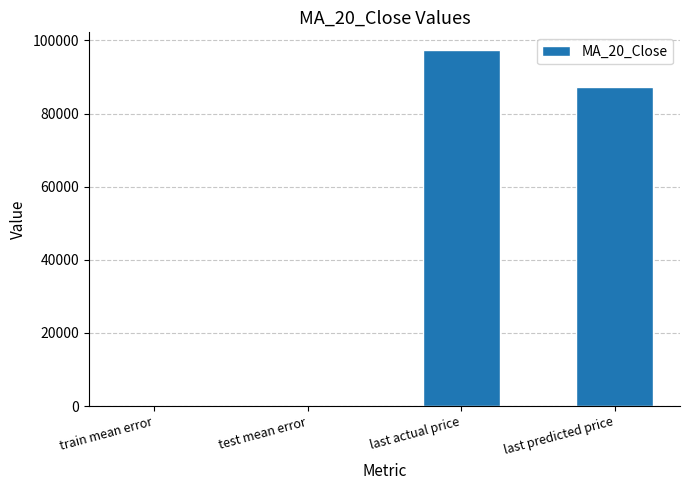

At which label is the value closest to 48669?

last predicted price